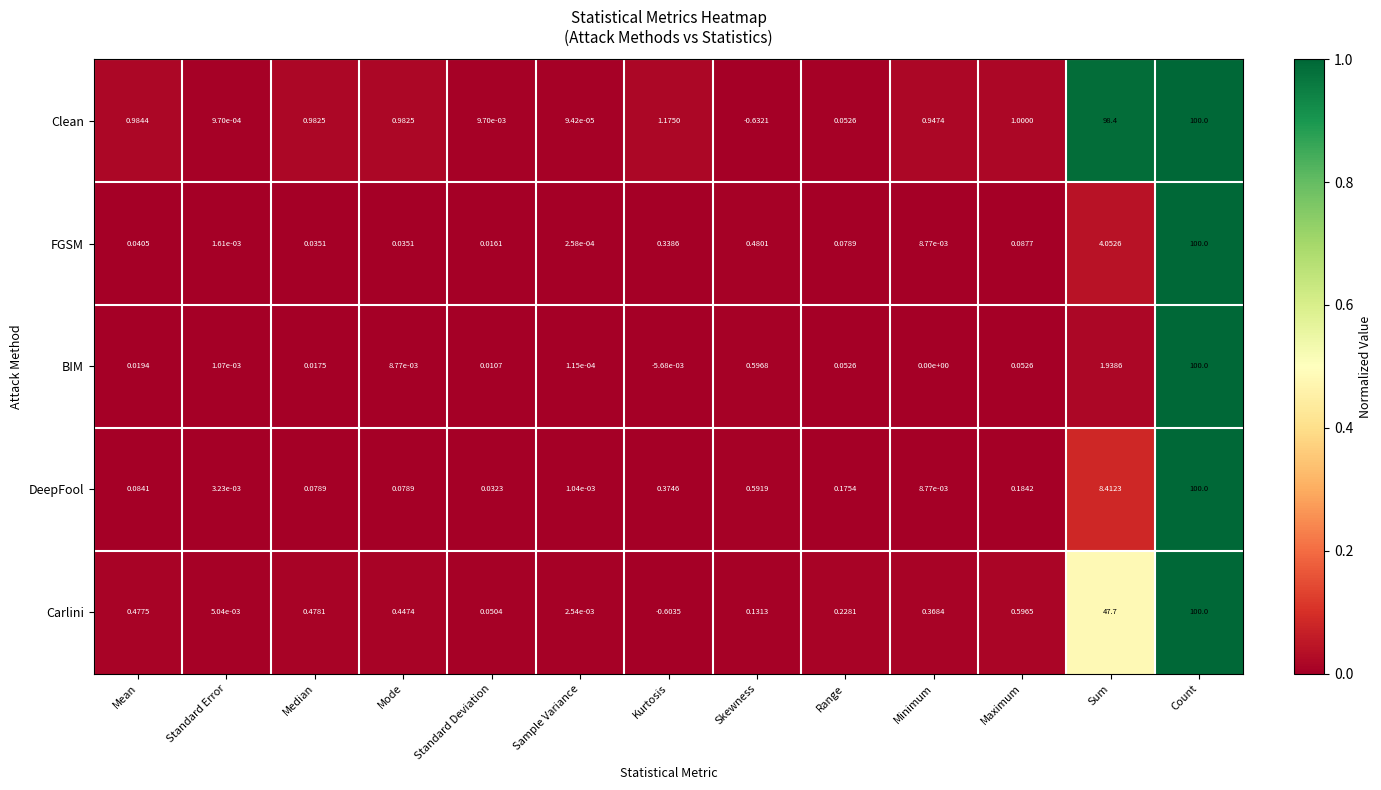

Between Standard Error and Range, which series saw the biggest shift?

Carlini